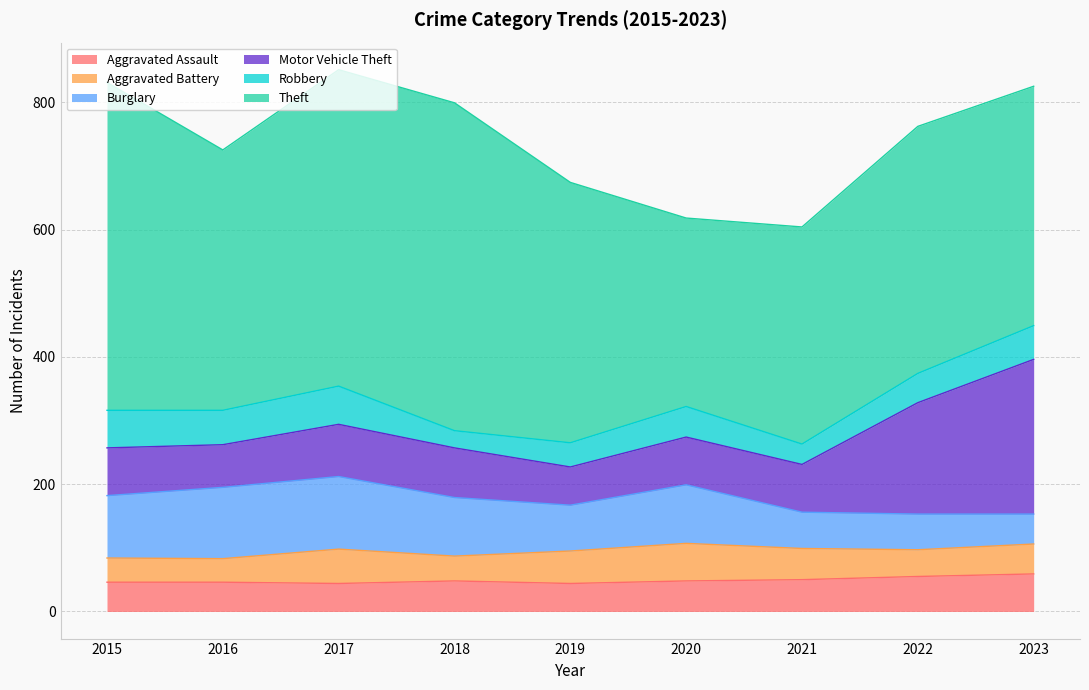

Which series has the largest total across all categories?

Theft